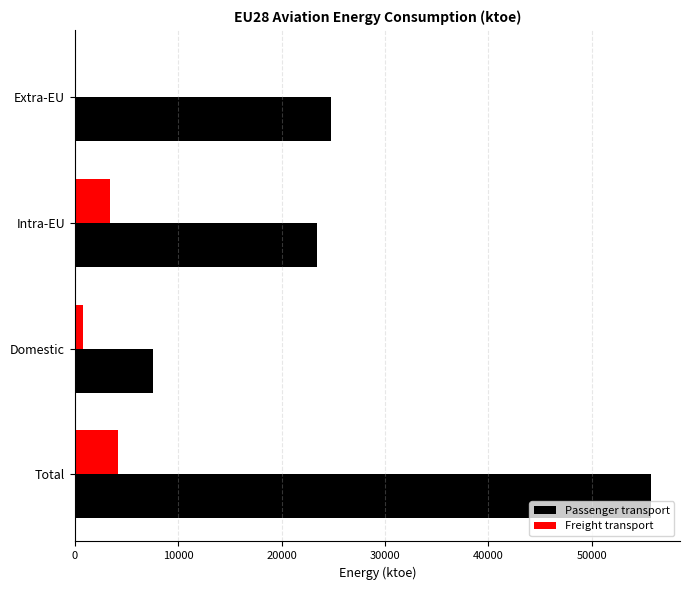

Is it true that Freight transport equals 5981.3 at Total?

False